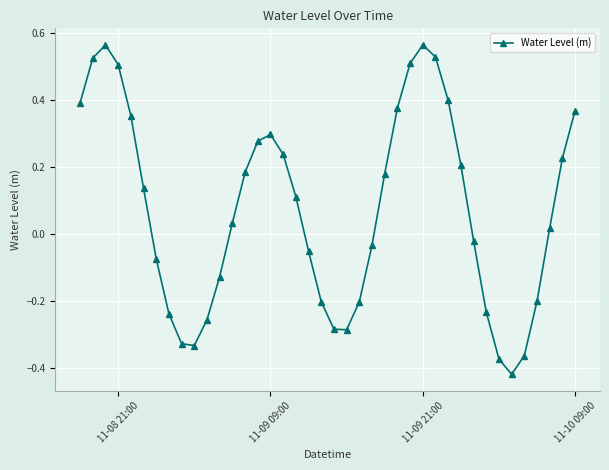

How many interior local valleys (lower than both neighbors) does the data have?

3